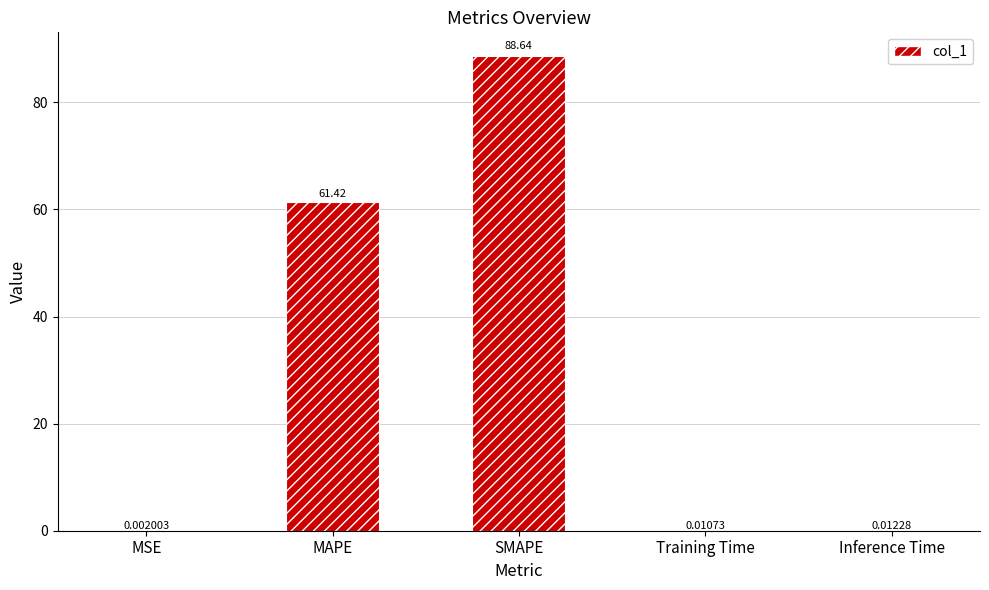

At which category does the chart reach its peak across all series?

SMAPE